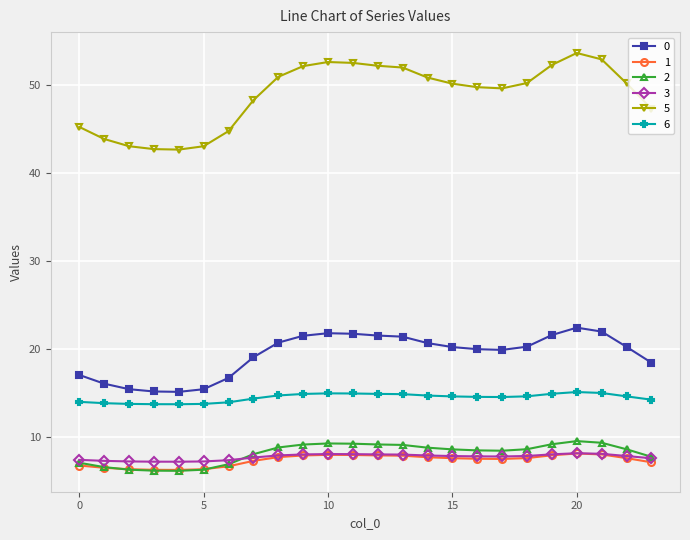

True or false: 6 has more than 1 points higher than both neighbors.

True